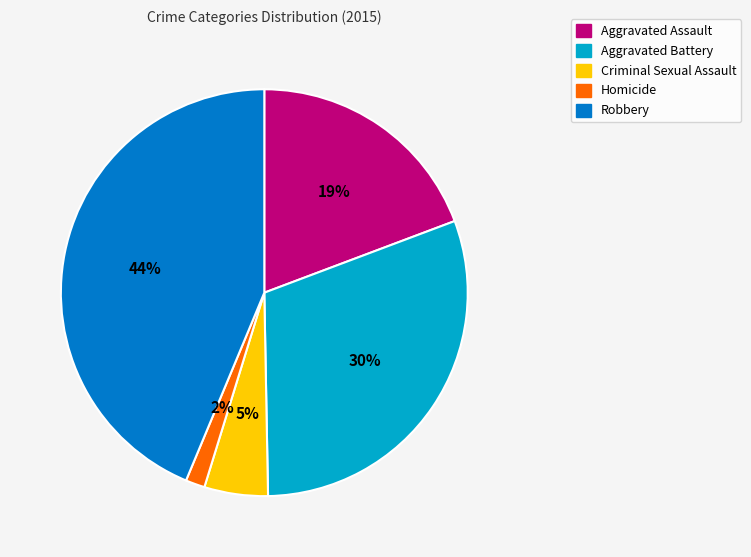

Between Aggravated Assault and Robbery, which is larger?

Robbery